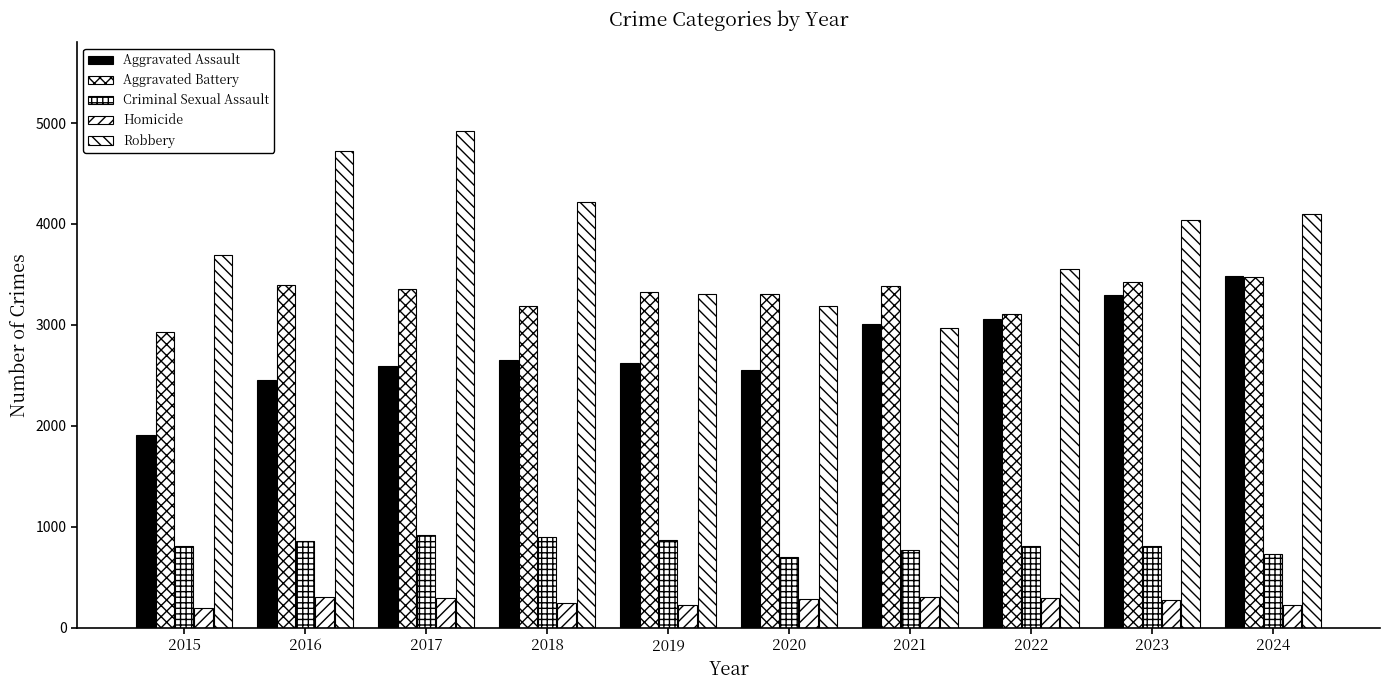

The value of Criminal Sexual Assault at 2018 is 485. True or false?

False